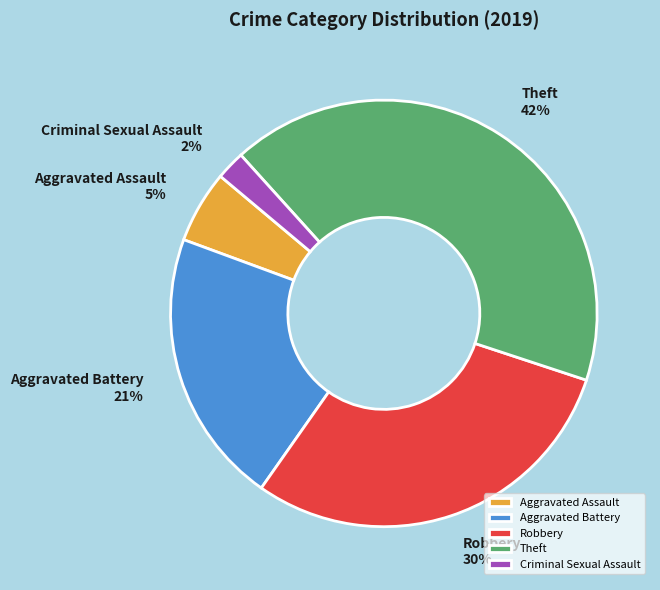

Which category has the biggest portion of the pie?

Theft